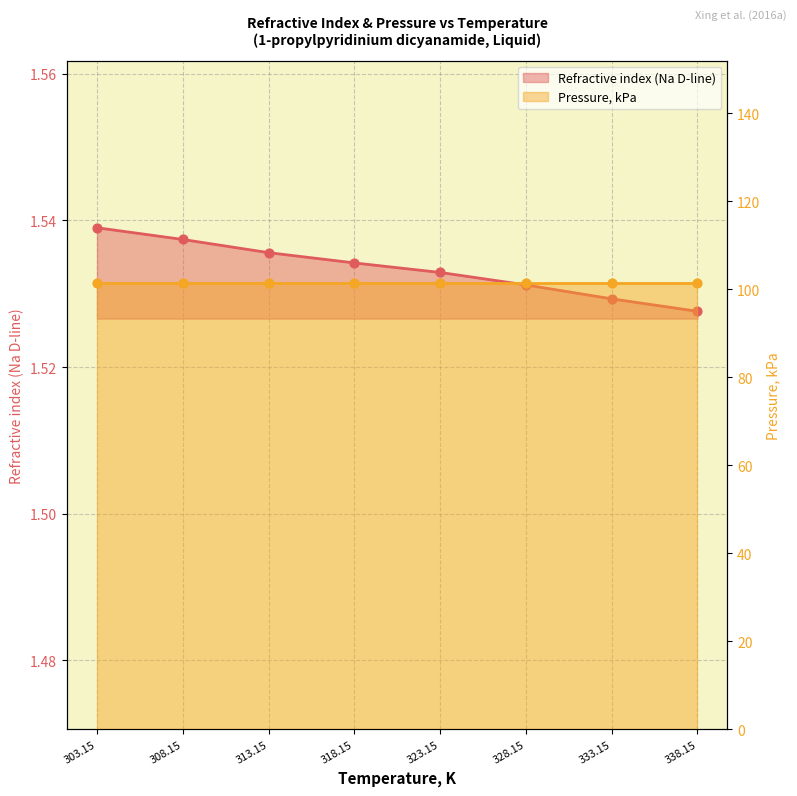

At how many categories does at least one series exceed 96?

8